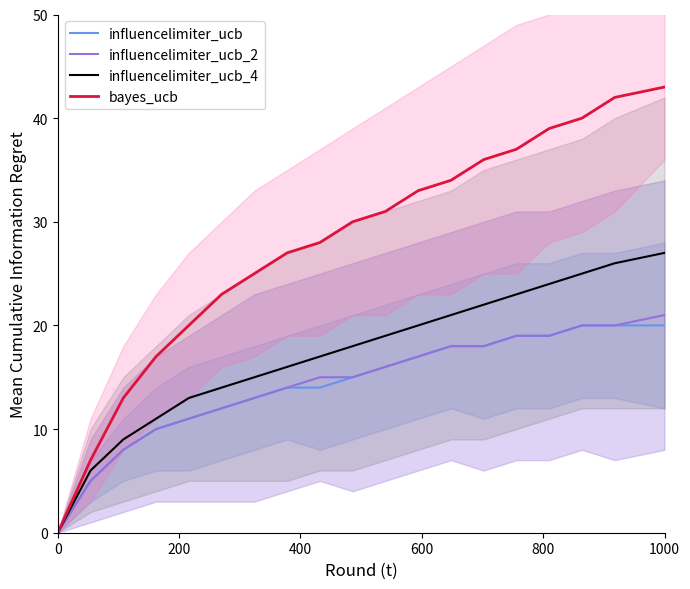

Is this an area chart (filled region under the line)?

No